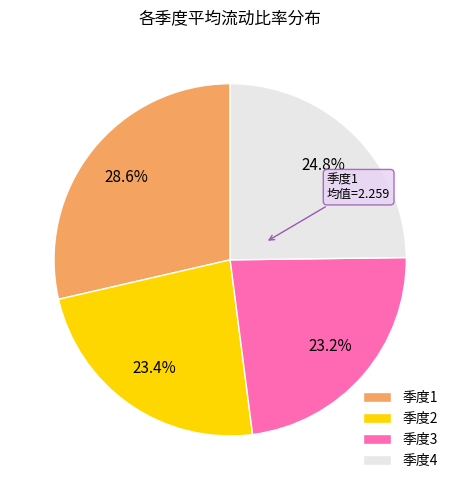

How many segments does this pie chart have?

4